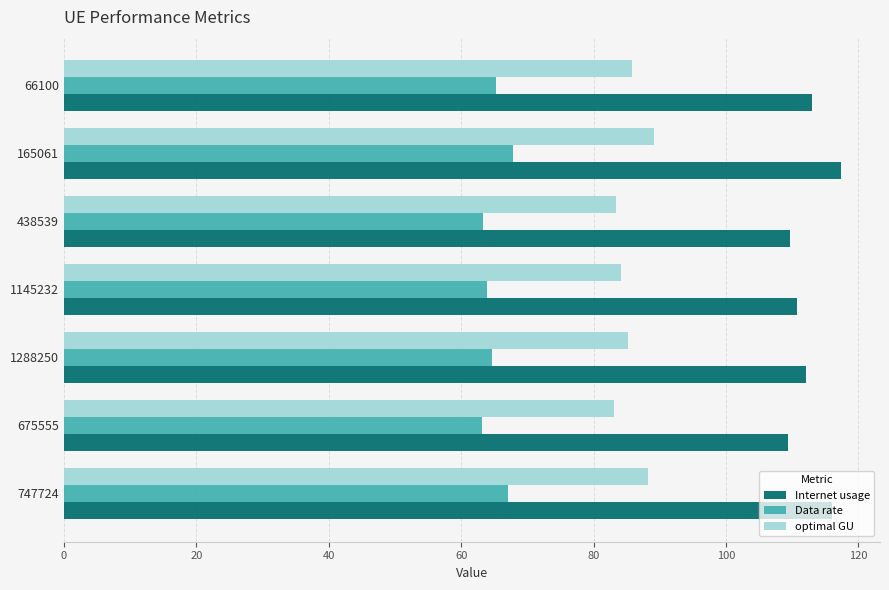

At how many categories does at least one series exceed 96?

7